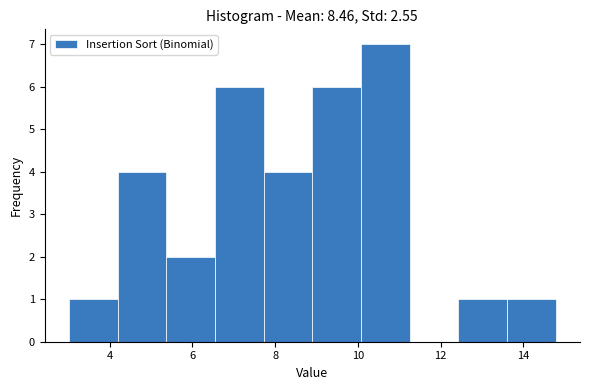

Reading left to right, transcribe this chart: for each bar, give the range it covers on the x-axis and its height. Neither the bar edges nor the heights are printed on the chart, so give them approximately, as read against the axes.

3.0 to 4.2: 1
4.2 to 5.4: 4
5.4 to 6.6: 2
6.6 to 7.8: 6
7.8 to 8.8: 4
8.8 to 10.0: 6
10.0 to 11.2: 7
11.2 to 12.4: 0
12.4 to 13.6: 1
13.6 to 14.8: 1